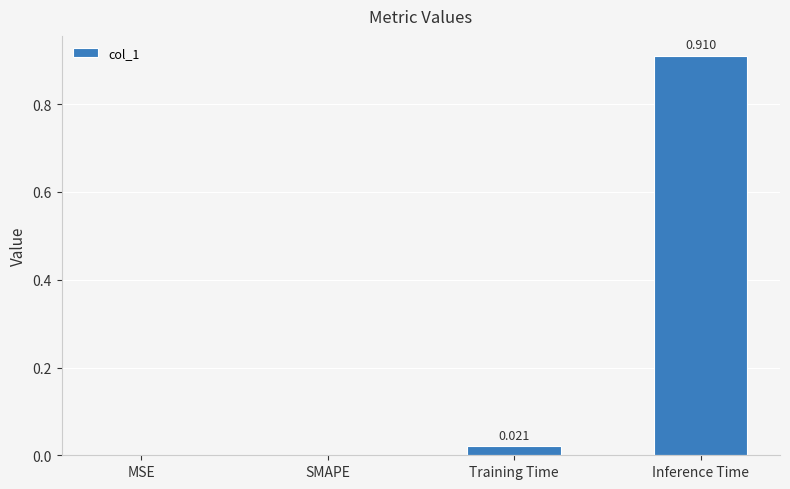

Between MSE and Training Time, which is larger?

Training Time